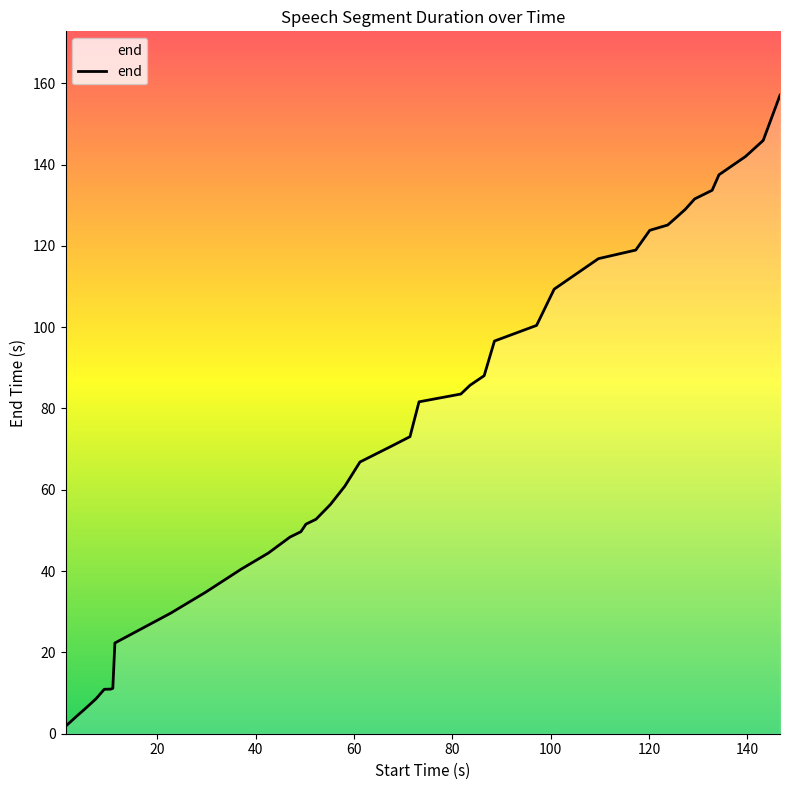

What is the greatest value displayed?

157.1